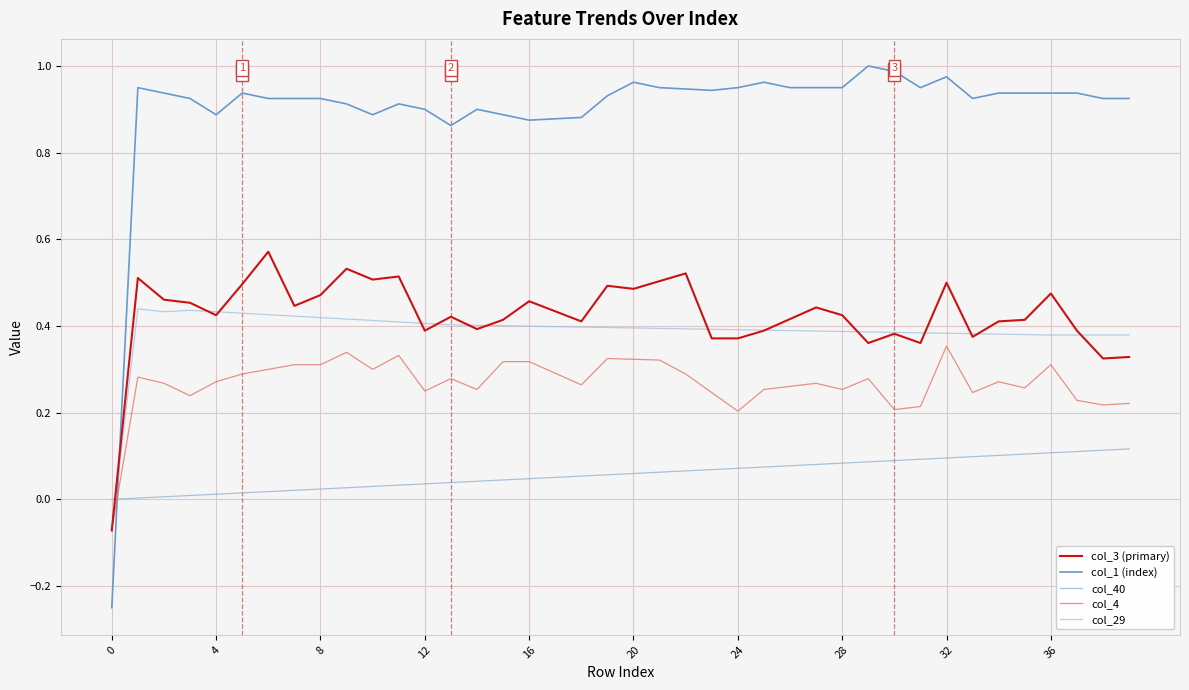

What is the difference between the second highest and minimum values in the col_4 series?

0.4